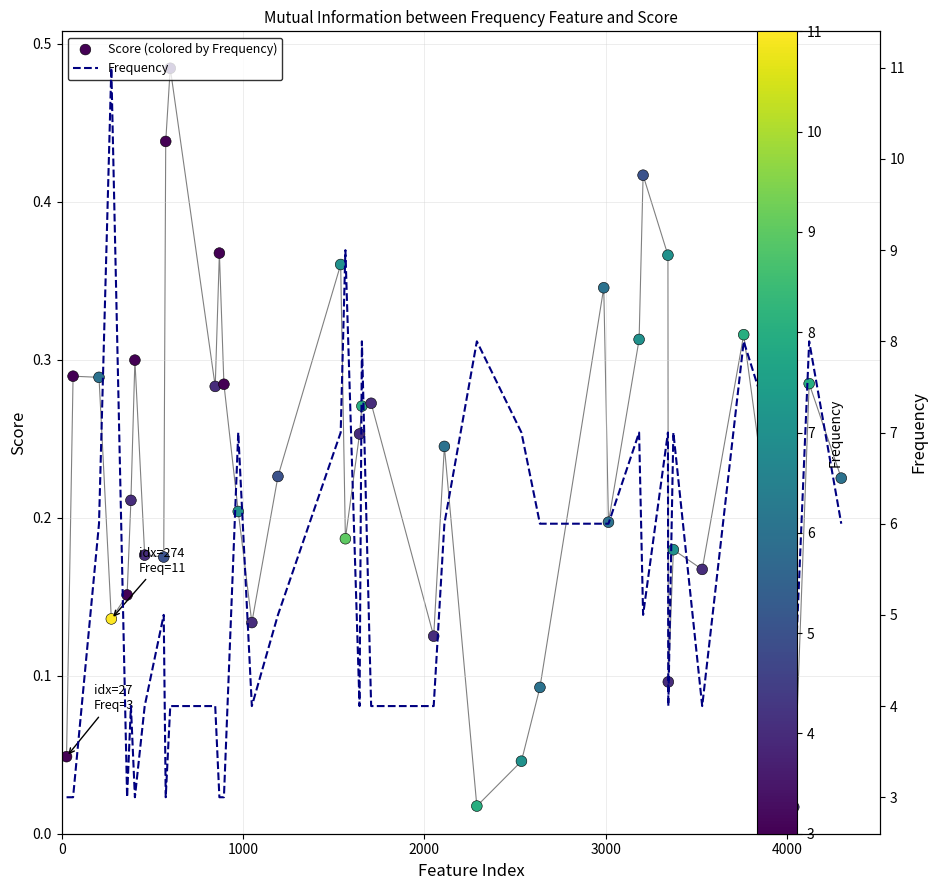

Which series has the largest total across all categories?

Frequency